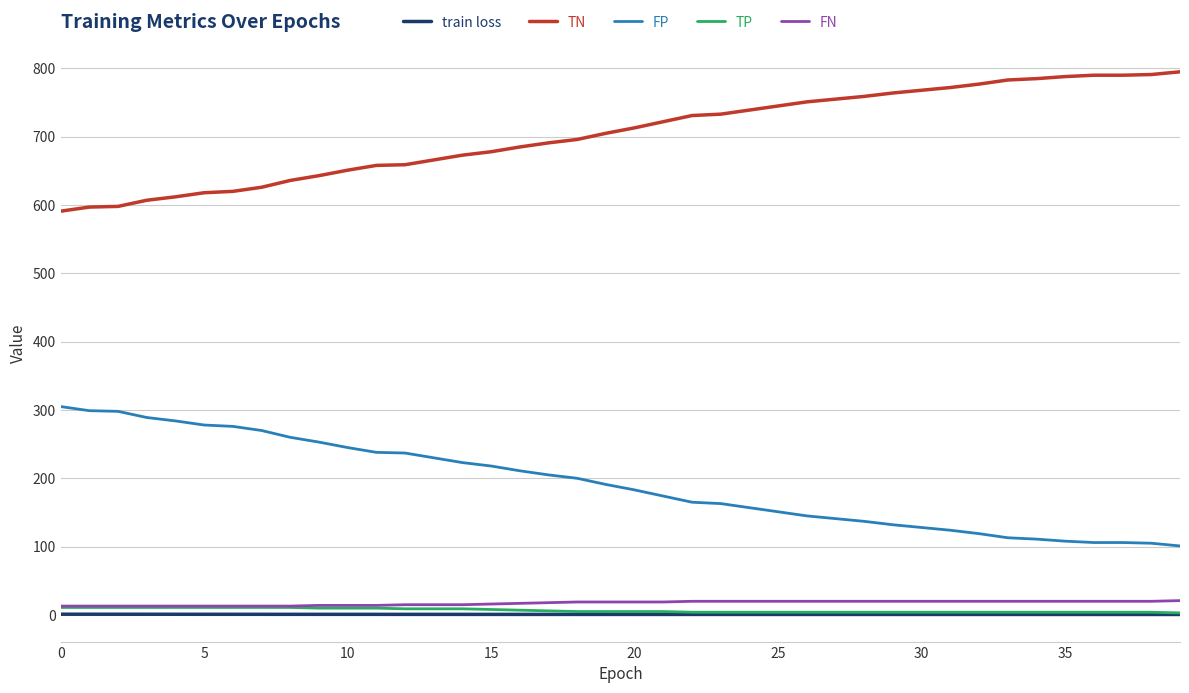

Which series has the largest total across all categories?

TN